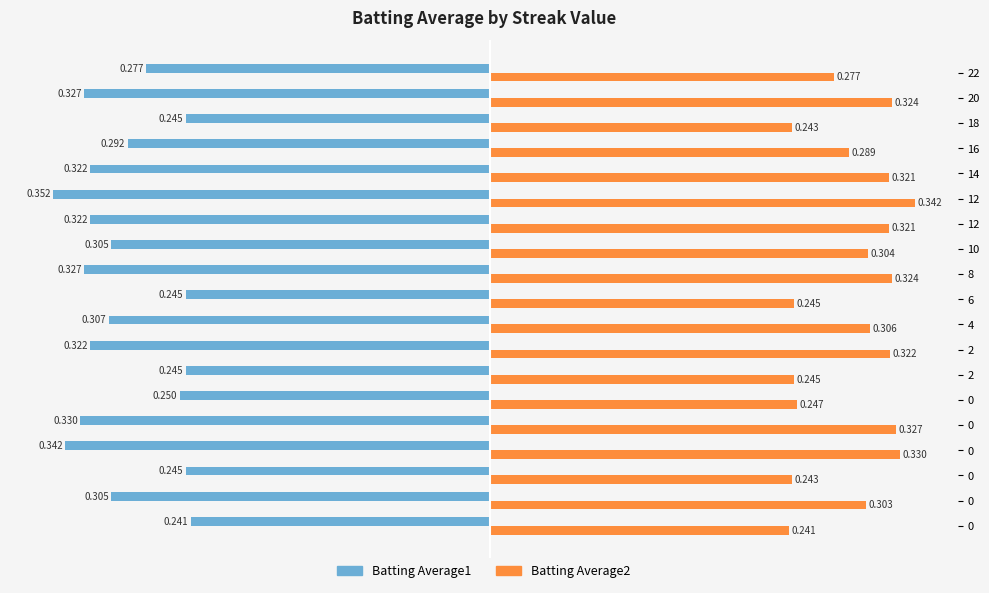

What are all the series names shown in the legend?

Batting Average1, Batting Average2